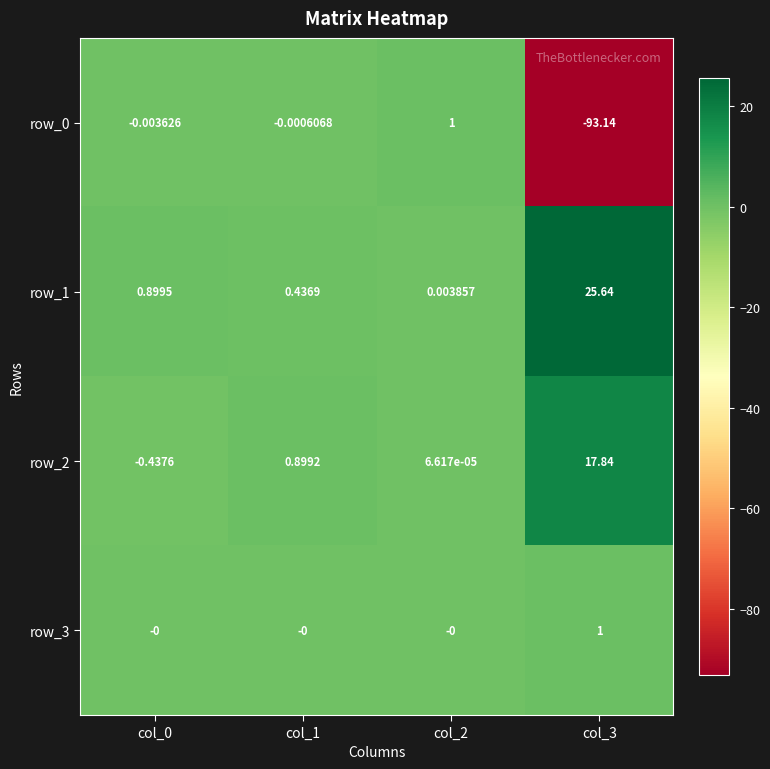

The value of row_0 at col_3 is -93.1. True or false?

True